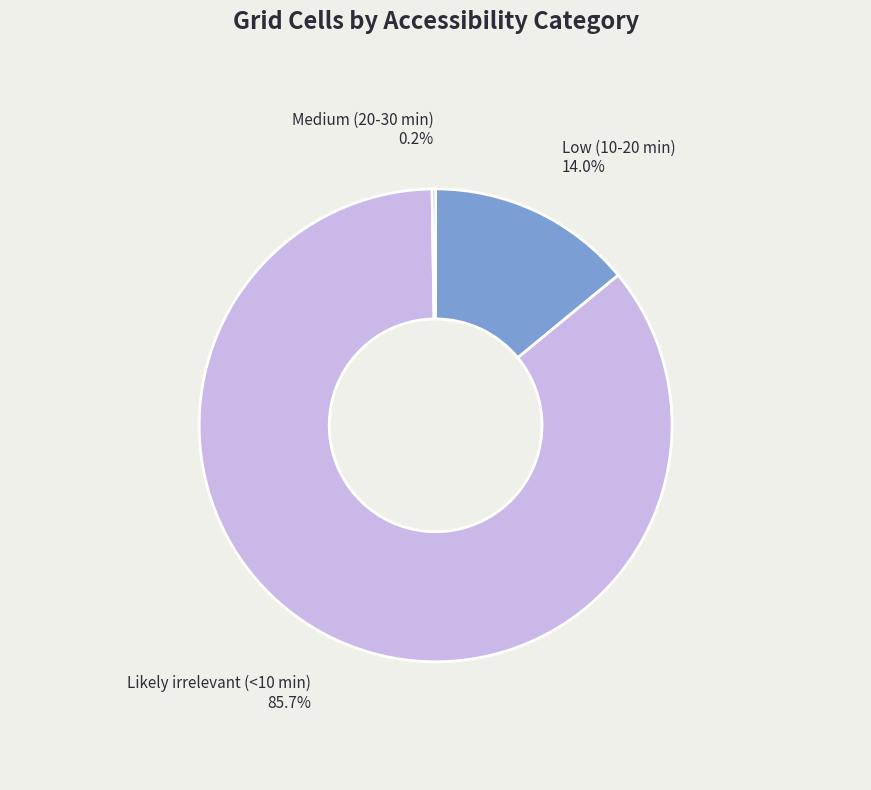

To the nearest percent, what is the average slice percentage?

33%